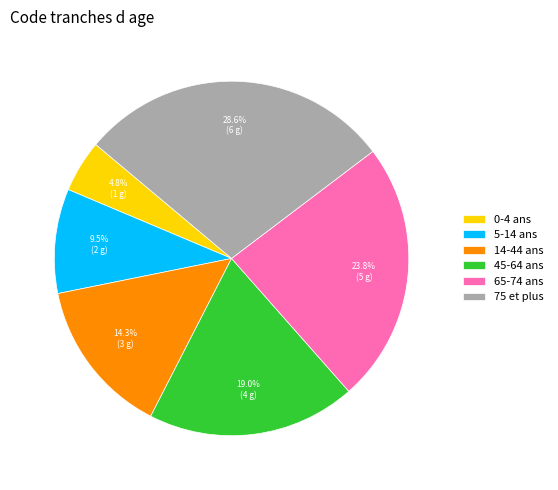

Which category has the biggest portion of the pie?

75 et plus